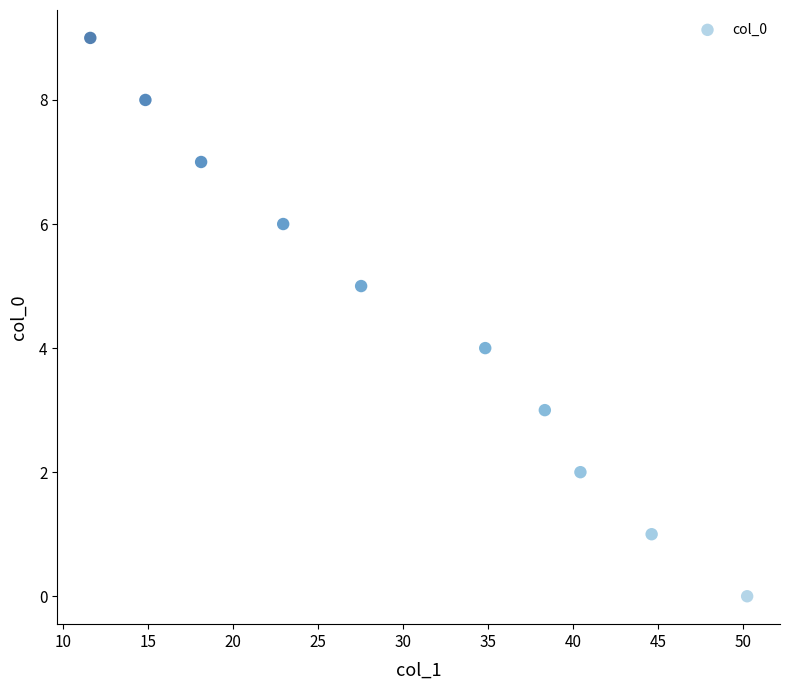

What is the range of Y values (max minus min)?

9